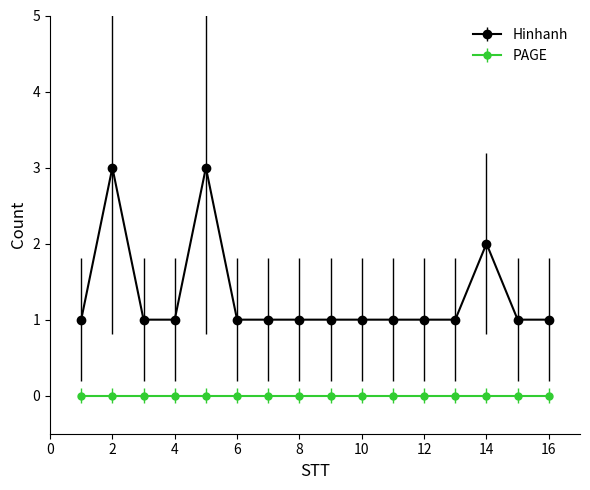

What is the greatest value displayed?

3